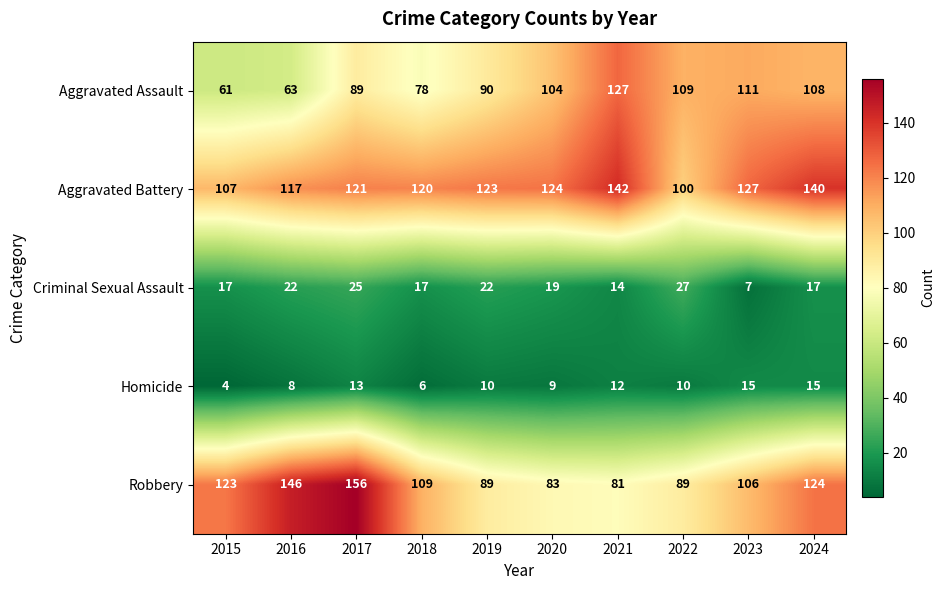

Rank the series by their maximum value, from lowest to highest.

Homicide, Criminal Sexual Assault, Aggravated Assault, Aggravated Battery, Robbery